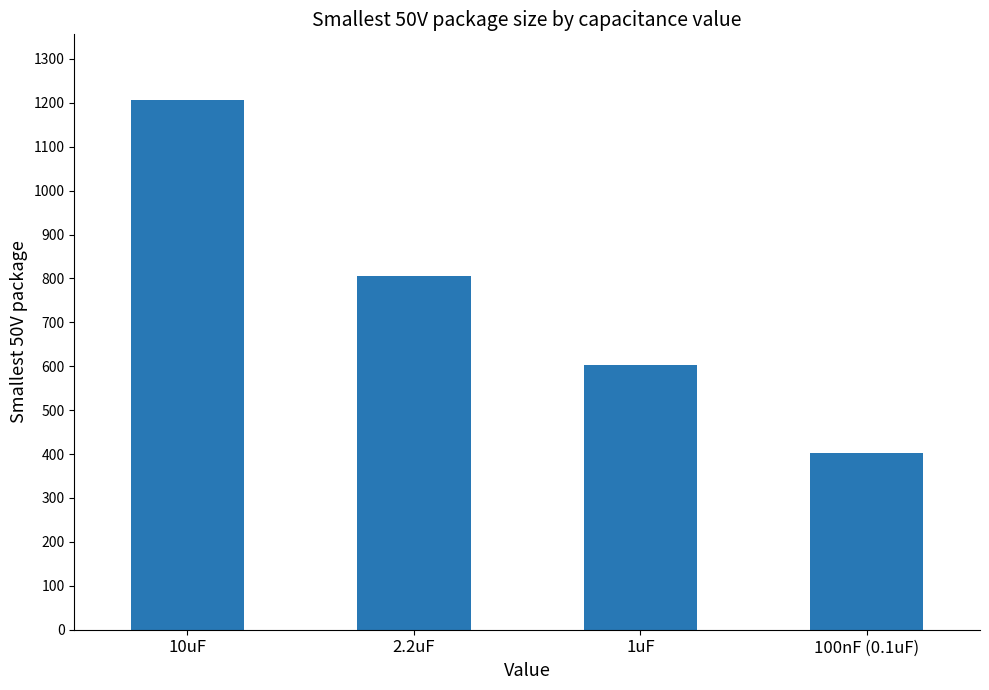

What is the label of the 4th bar from the right?

10uF